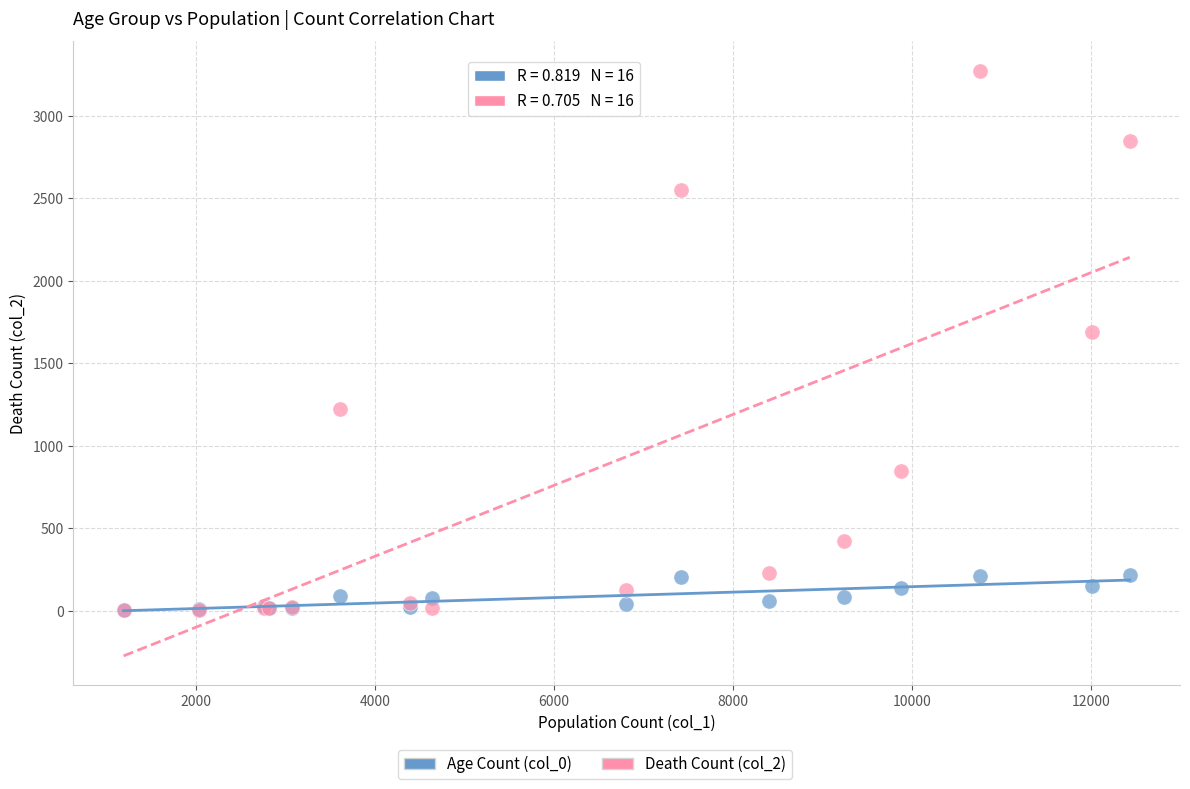

Across all series, what Y value is closest to 1638?

1690